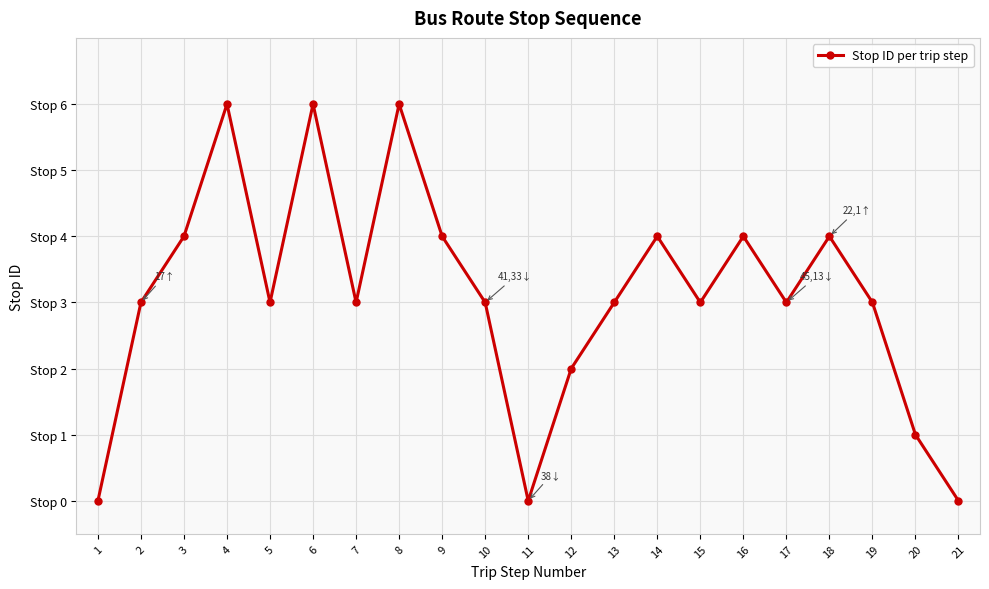

Is this an area chart (filled region under the line)?

No